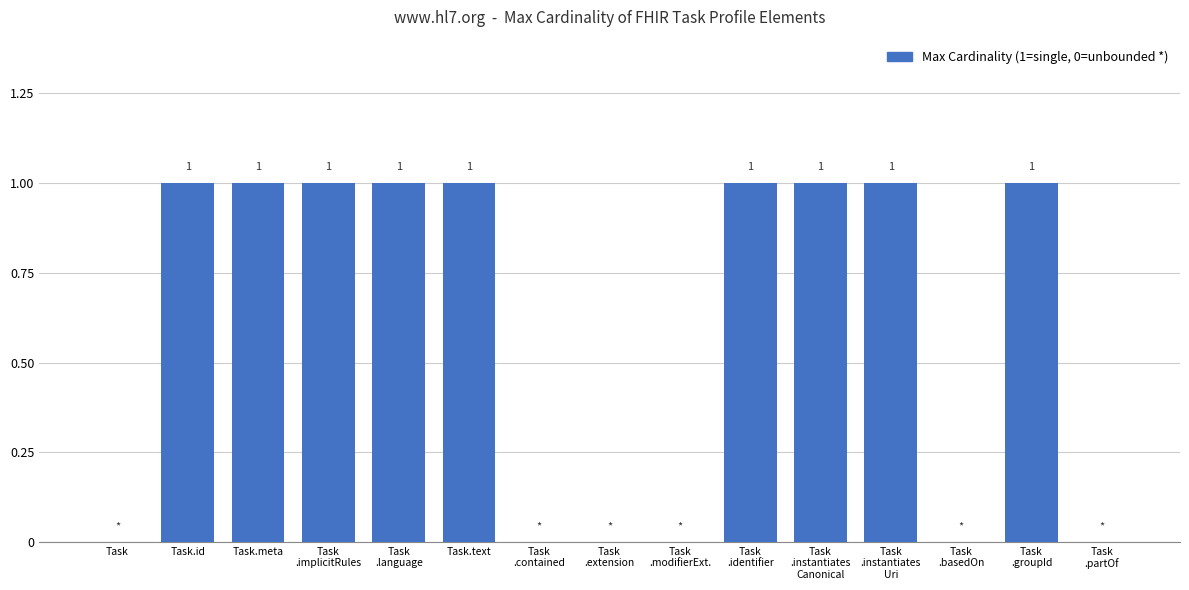

What is the sum of all values?

9